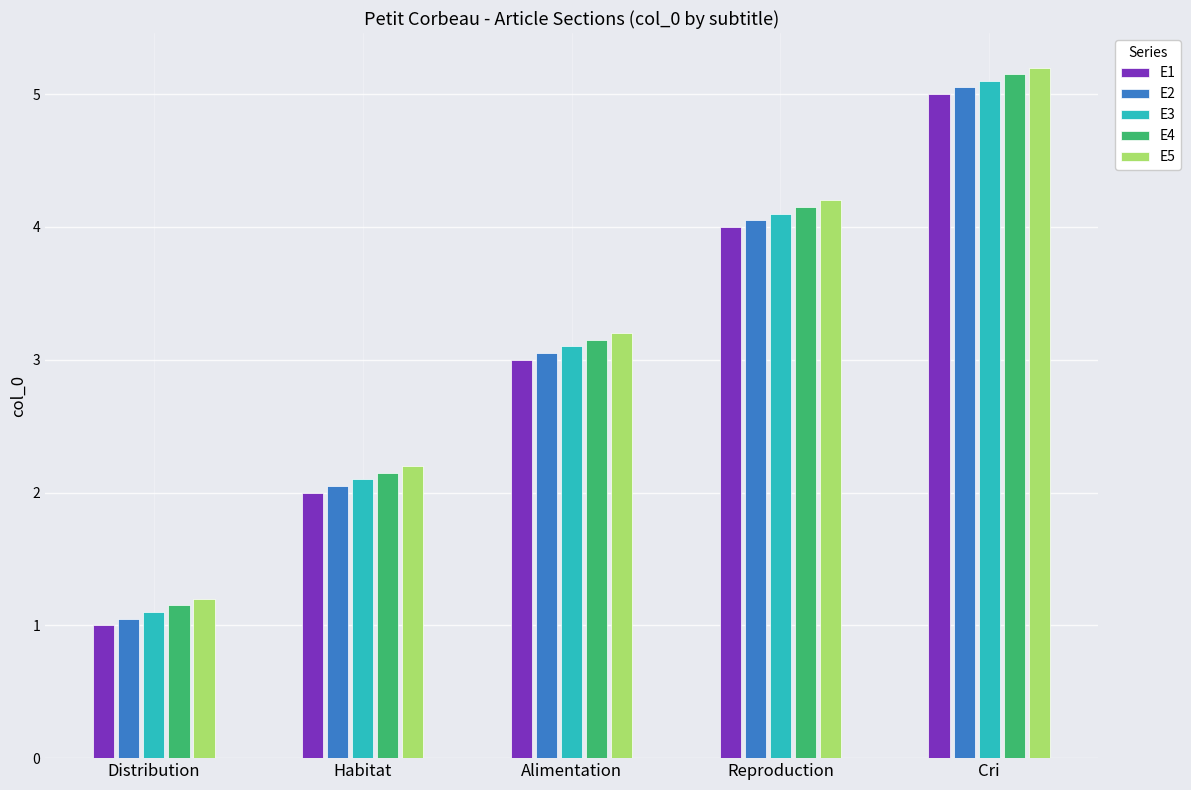

At which category is the sum across all series the highest?

Cri